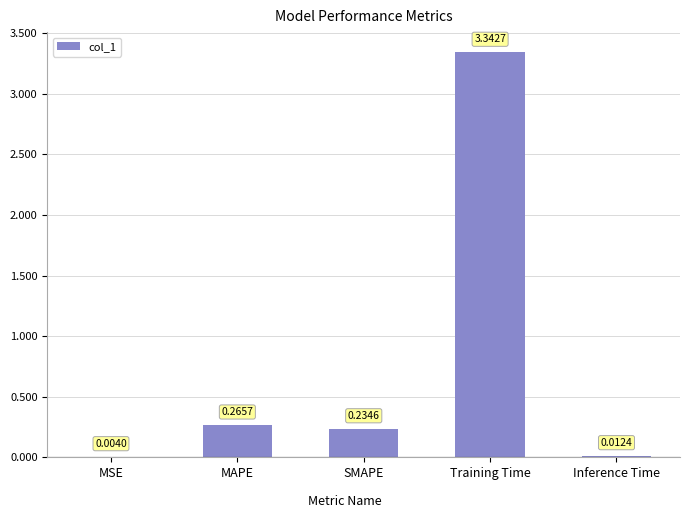

What is the sum of all values?

3.9